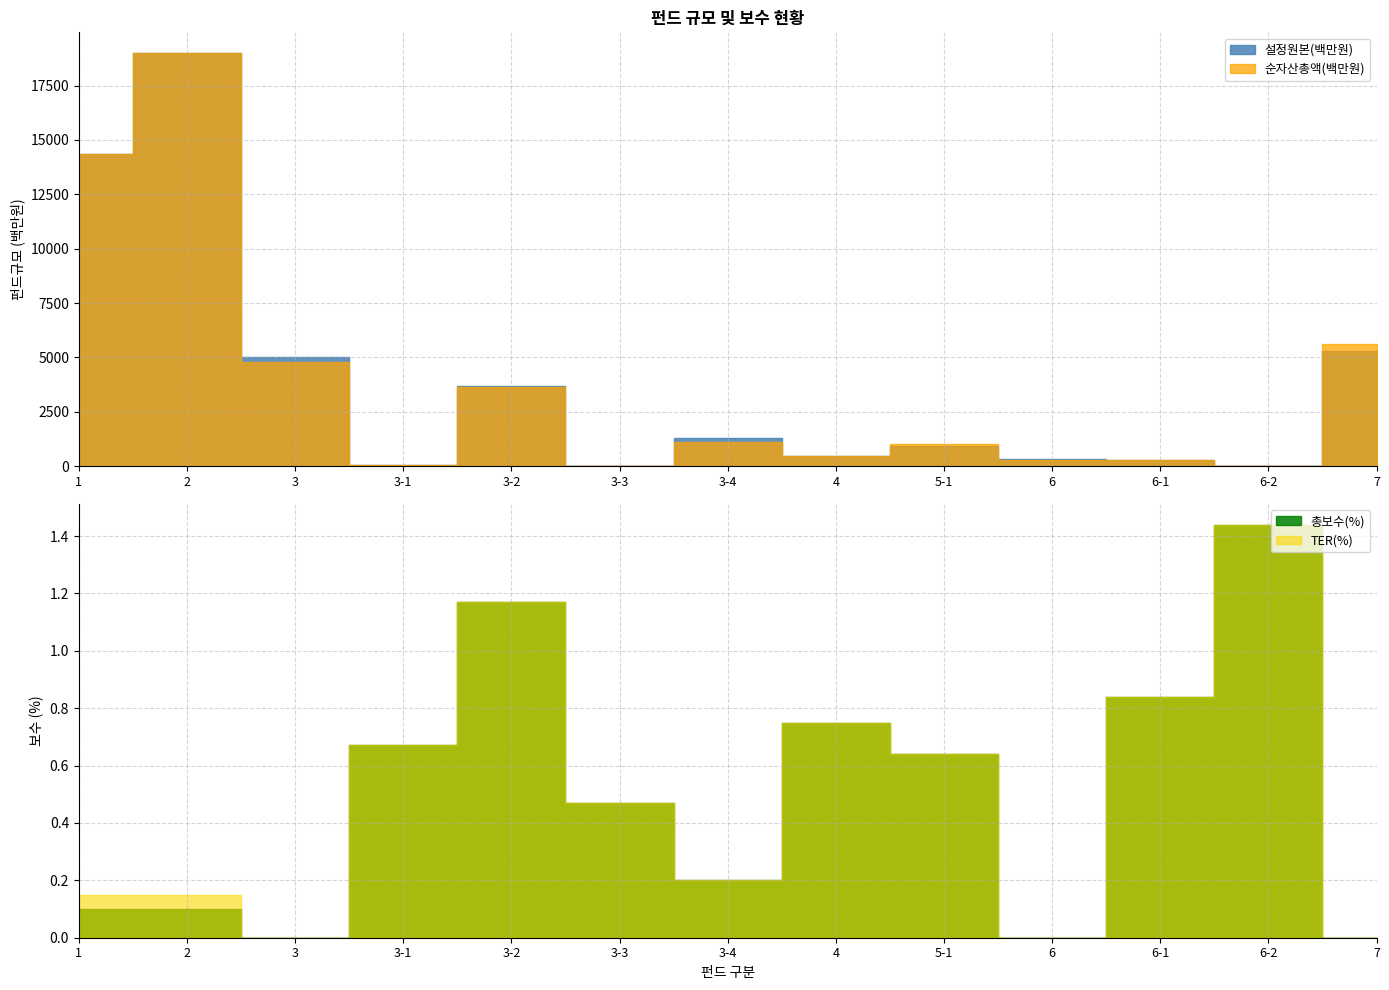

What are all the series names shown in the legend?

설정원본(백만원), 순자산총액(백만원), 총보수(%), TER(%)